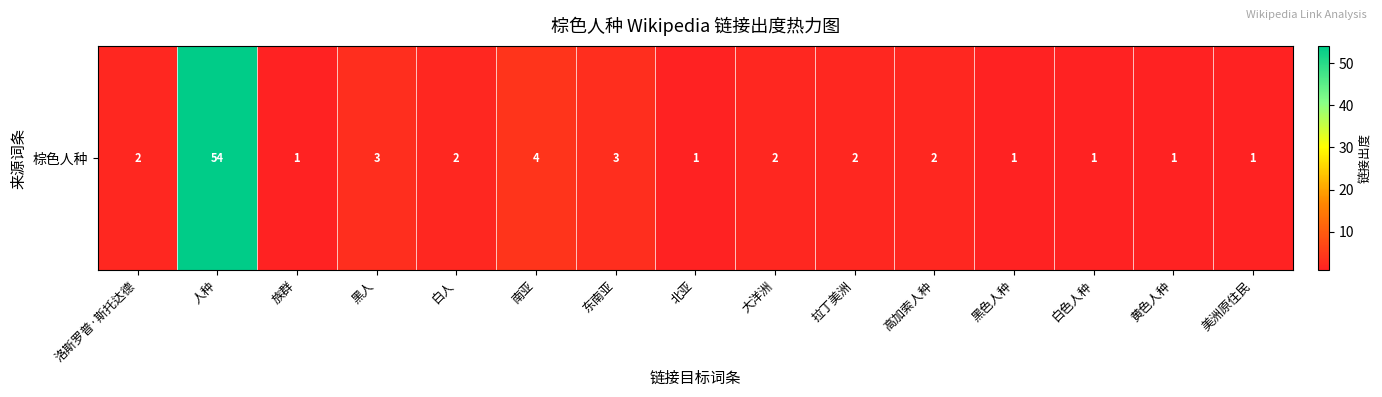

What is the minimum value shown in the chart?

1